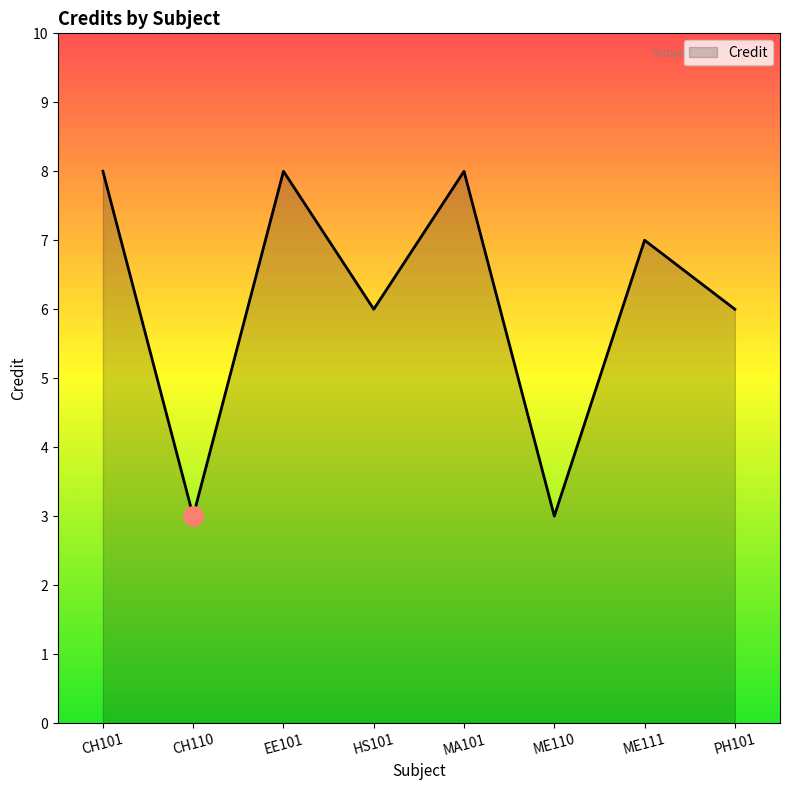

Reading right to left, what are all the values shown in this chart?

PH101=6	ME111=7	ME110=3	MA101=8	HS101=6	EE101=8	CH110=3	CH101=8